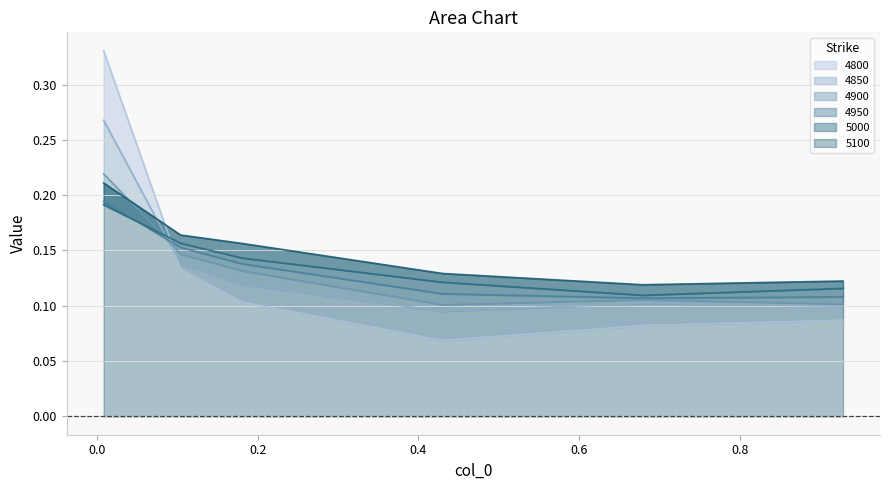

The value of 4900 at 0.4 is 0.1. True or false?

True